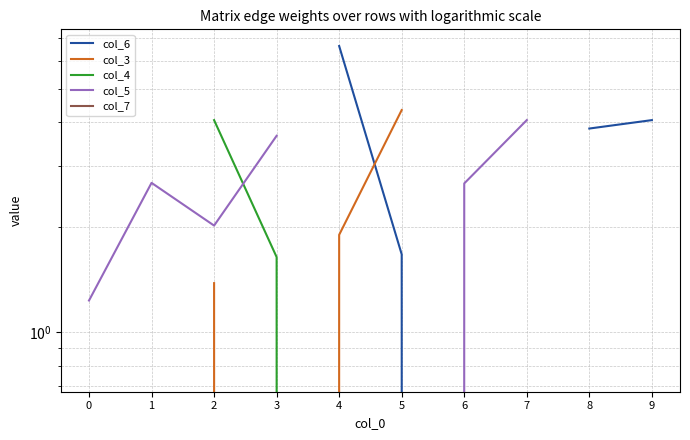

Which series changed the most between 3 and 5?

col_3